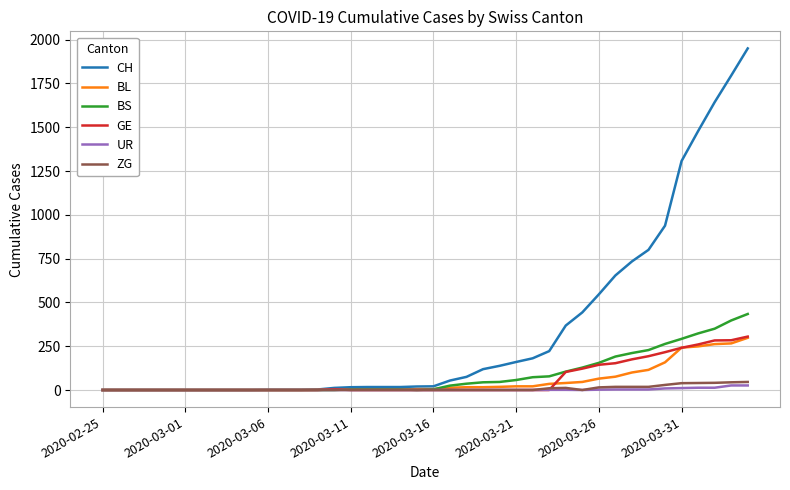

Which series has the largest total across all categories?

CH